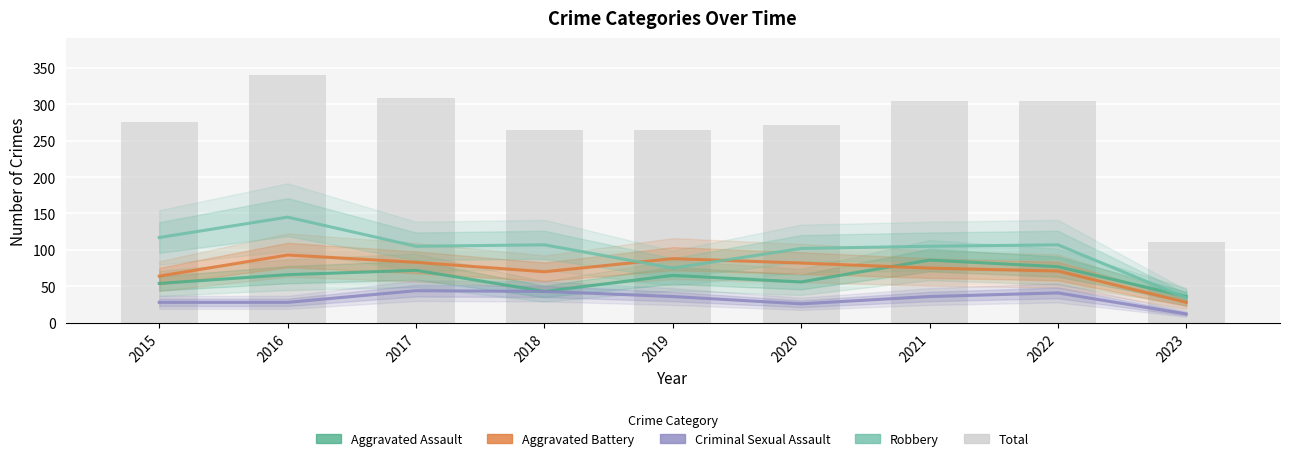

What is the sum of the Total values at 2021 and 2016?

644